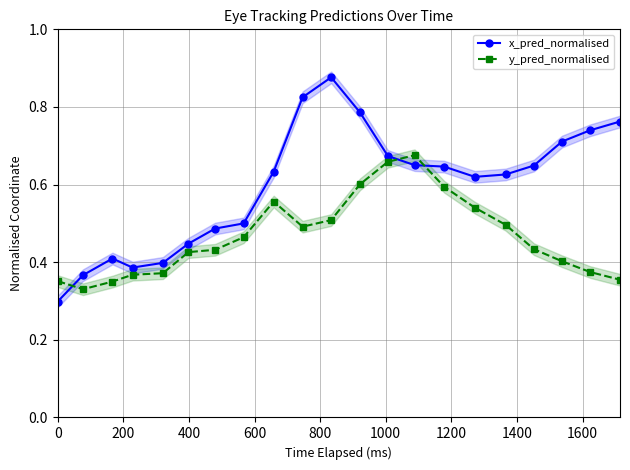

After their last crossing, which series has the higher values: y_pred_normalised or x_pred_normalised?

x_pred_normalised